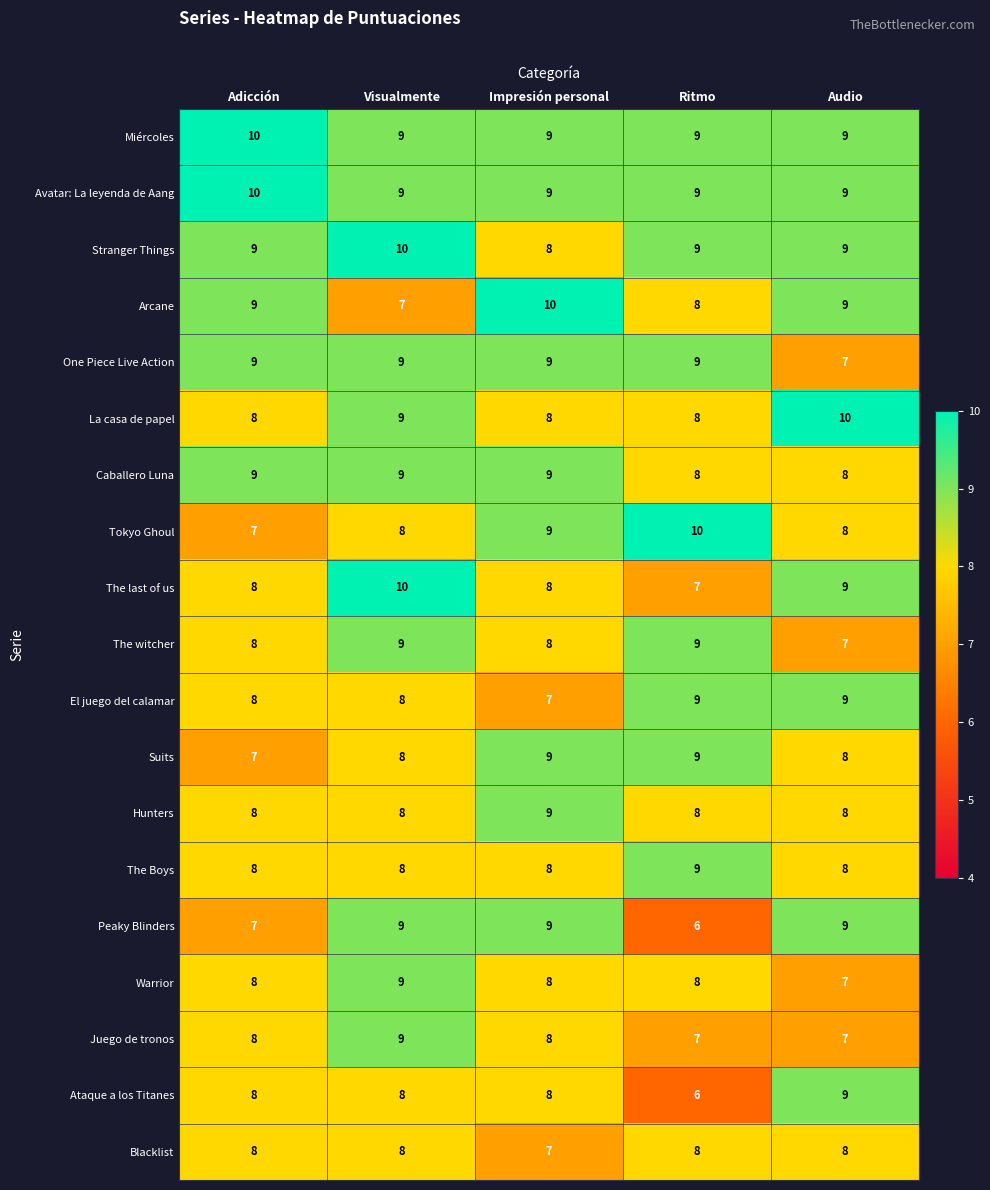

What is the spread (max minus min) of values at Impresión personal?

3